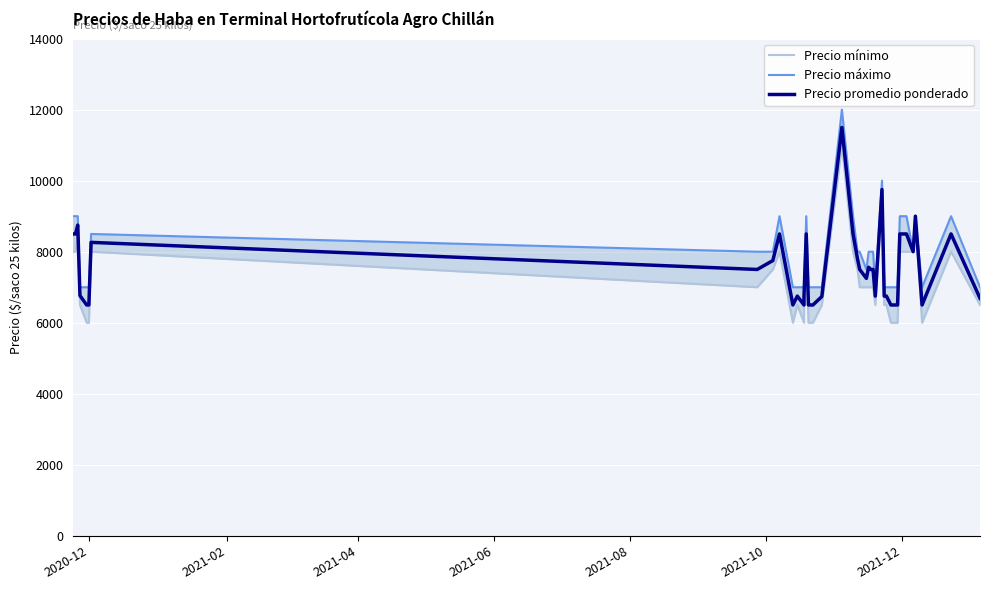

In Precio máximo, how many points are lower than both neighbors (excluding endpoints)?

4